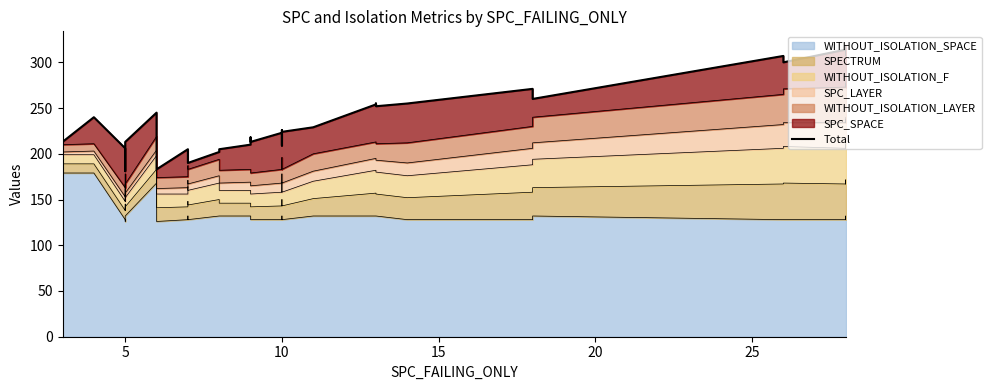

What is the maximum value shown in the chart?

318